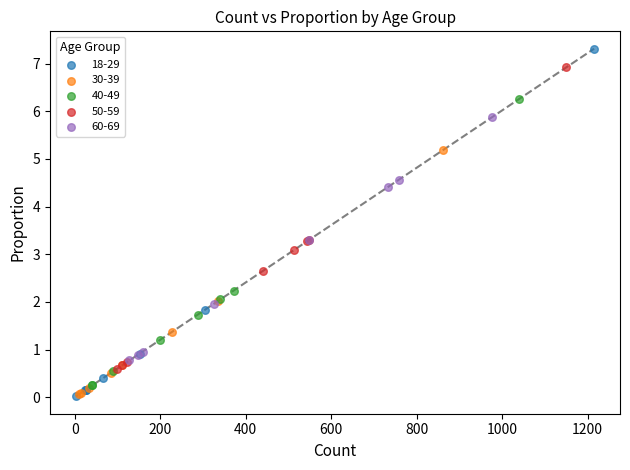

Which series has the widest spread of Y values?

18-29